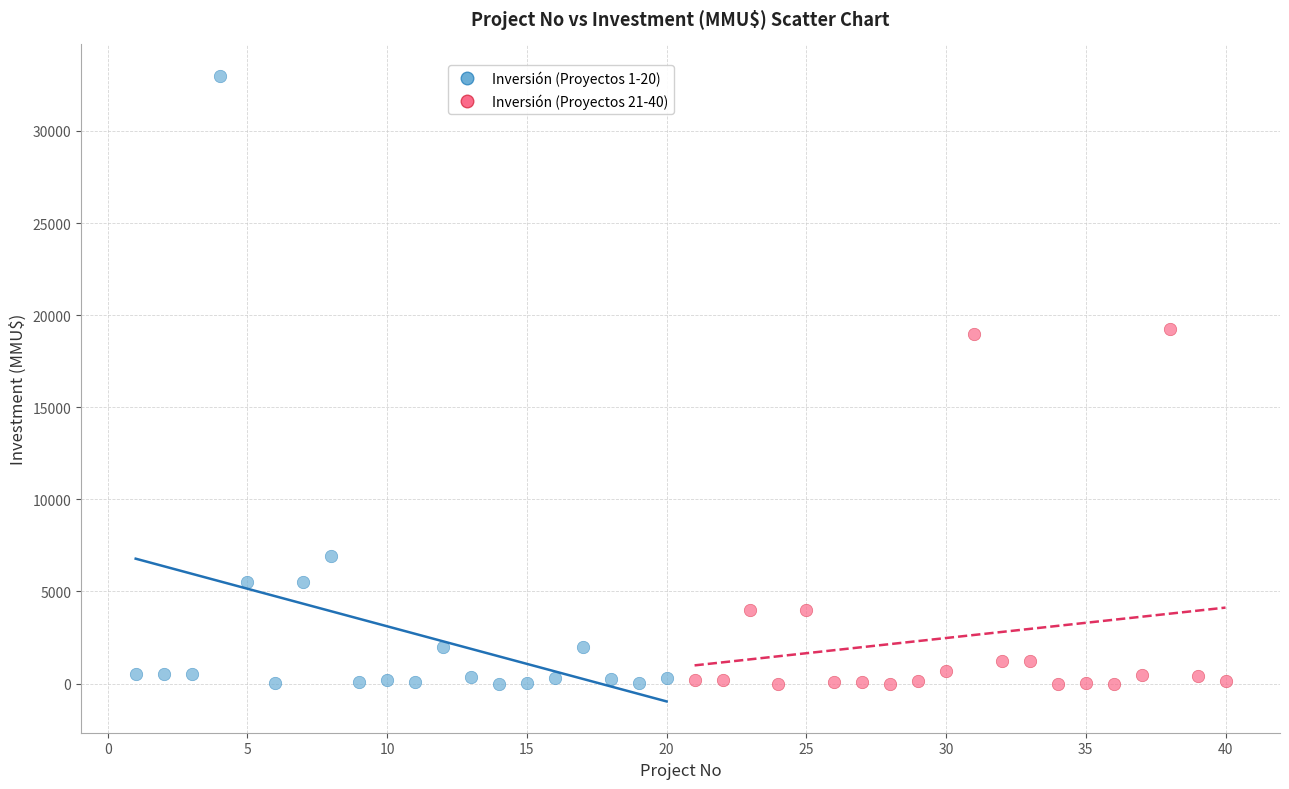

What are all the series names shown in the legend?

Inversión (Proyectos 1-20), Inversión (Proyectos 21-40)